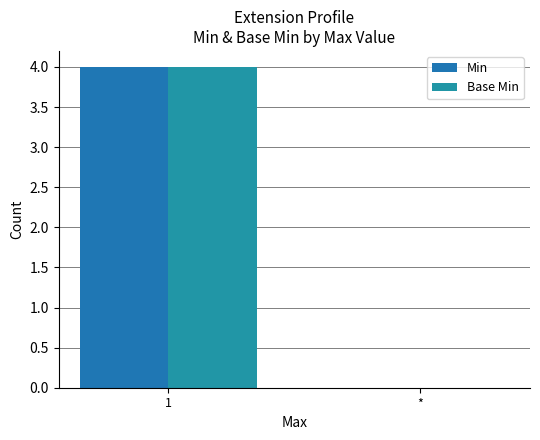

Are the bars grouped side by side (vs. stacked)?

Yes